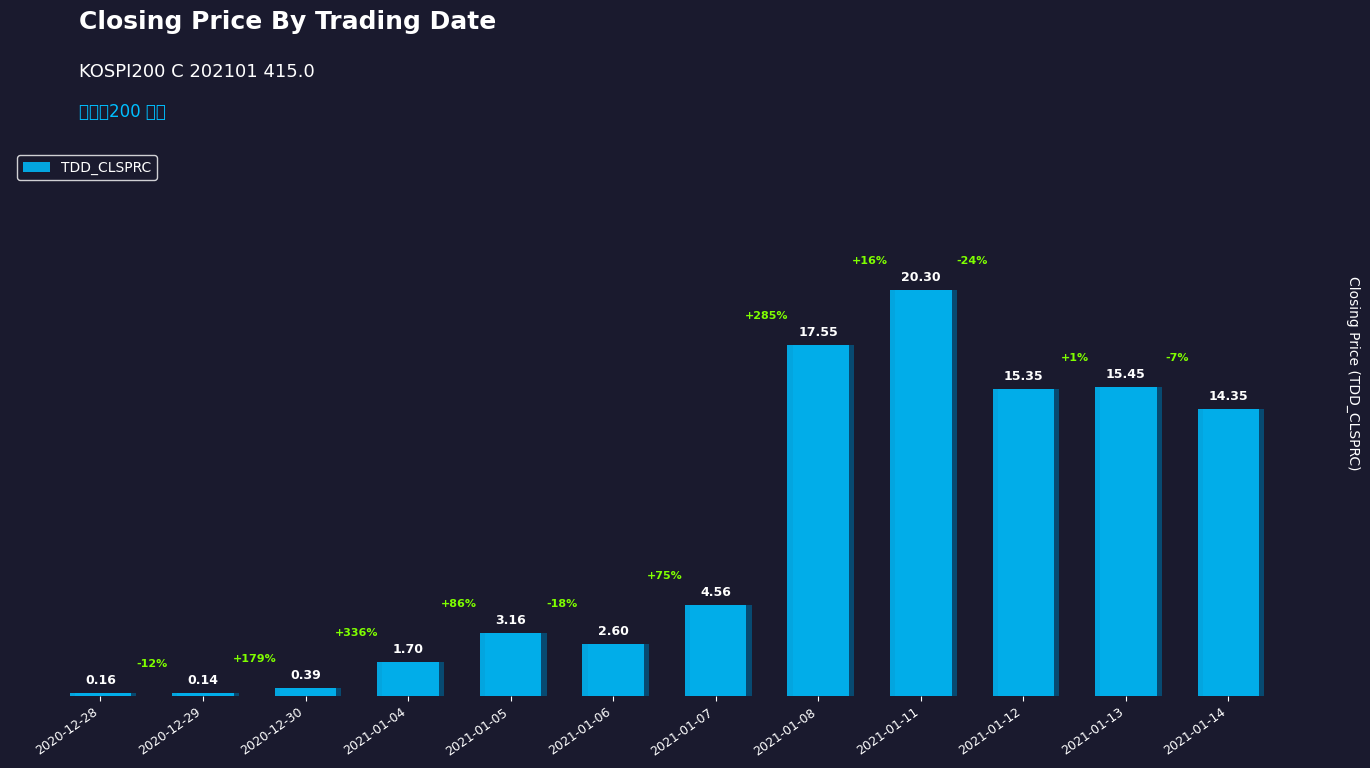

What is the change in value from 2021-01-07 to 2021-01-12?

+10.8